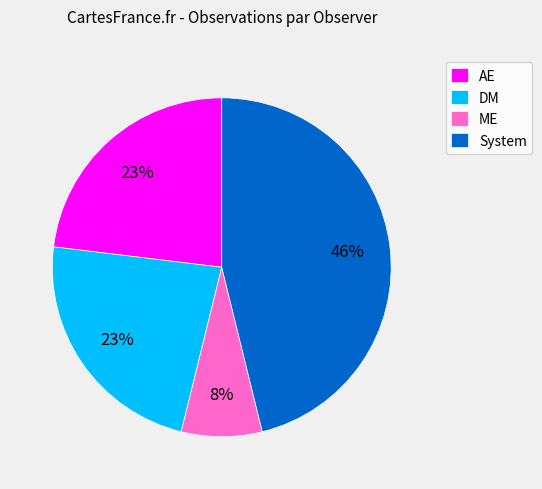

Does DM account for over 50% of the chart?

No